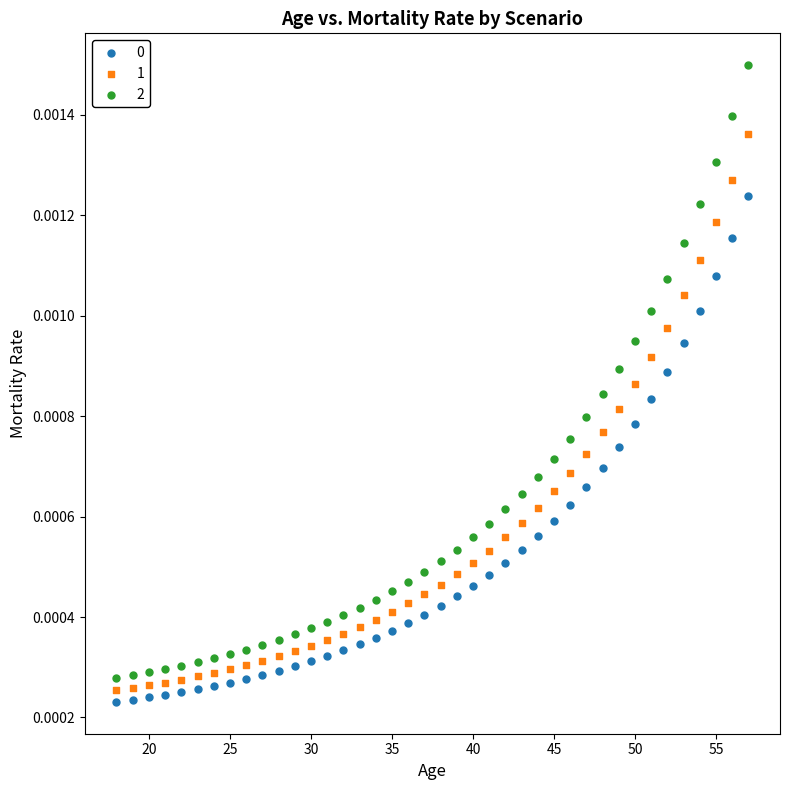

Across all data points, what is the range of X values (max minus min)?

39.0